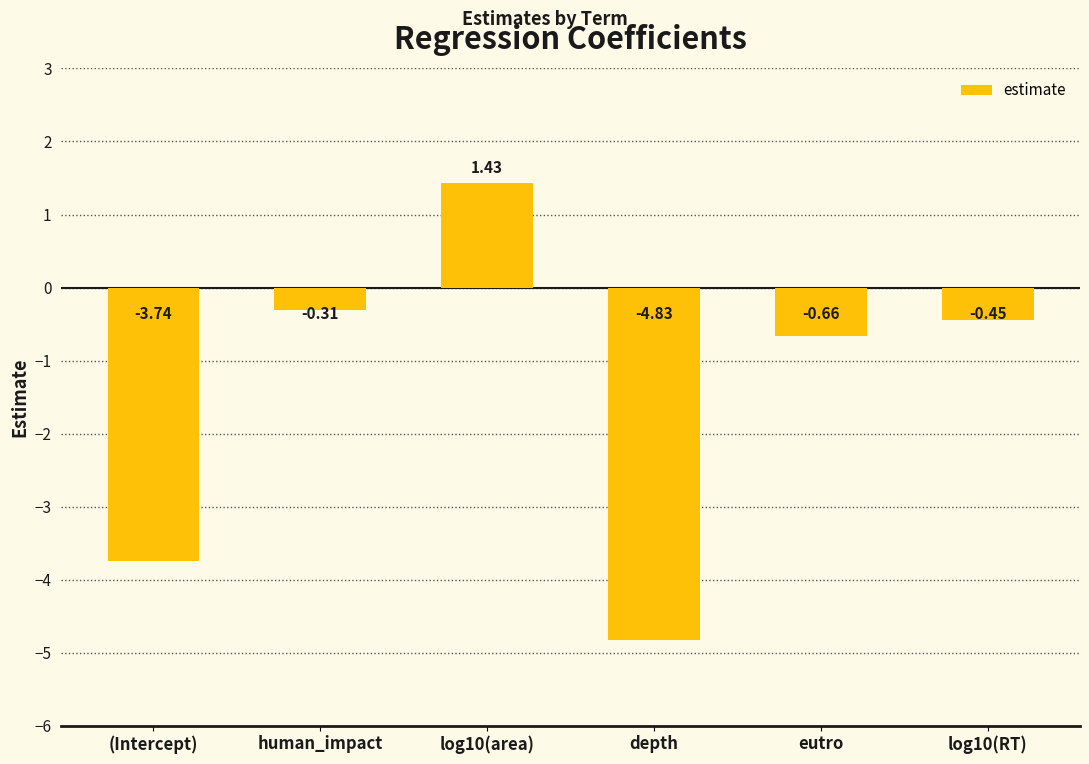

Where is the data nearest to the value -1?

eutro